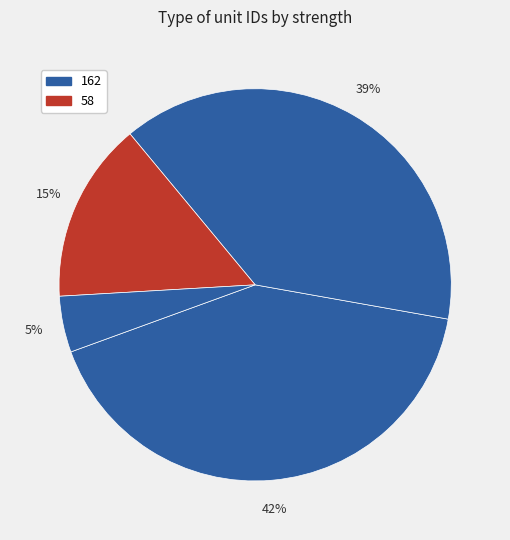

How many segments does this pie chart have?

4